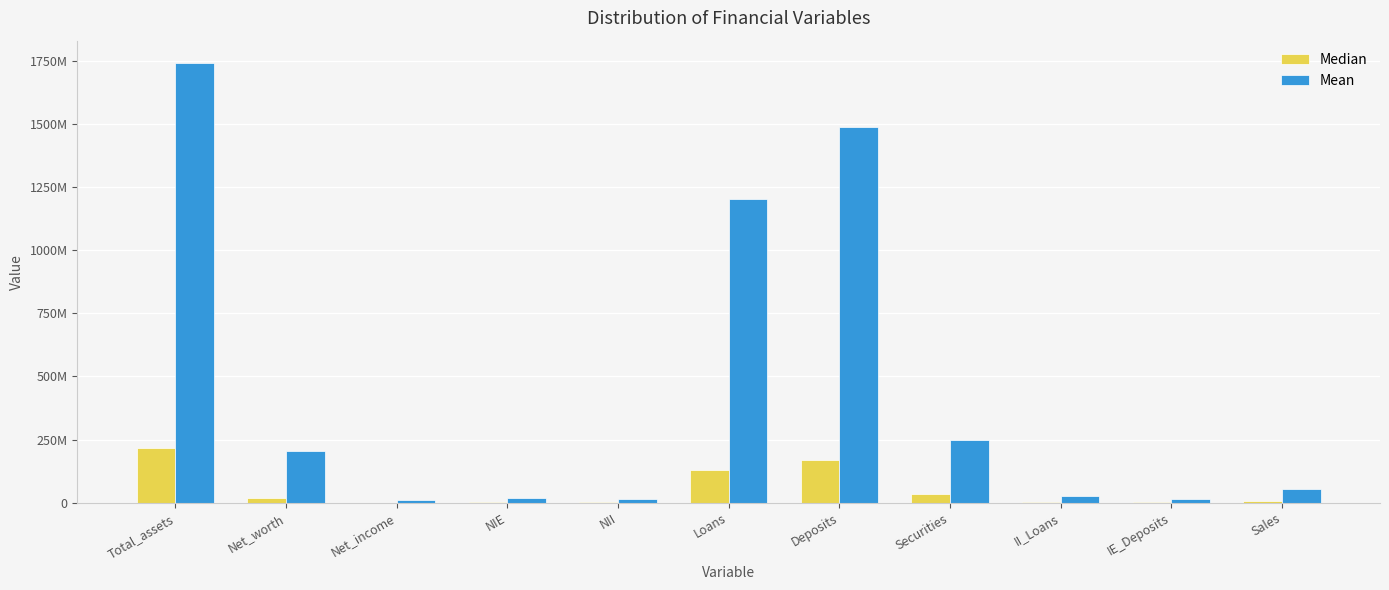

Which series has the largest range (max minus min)?

Mean